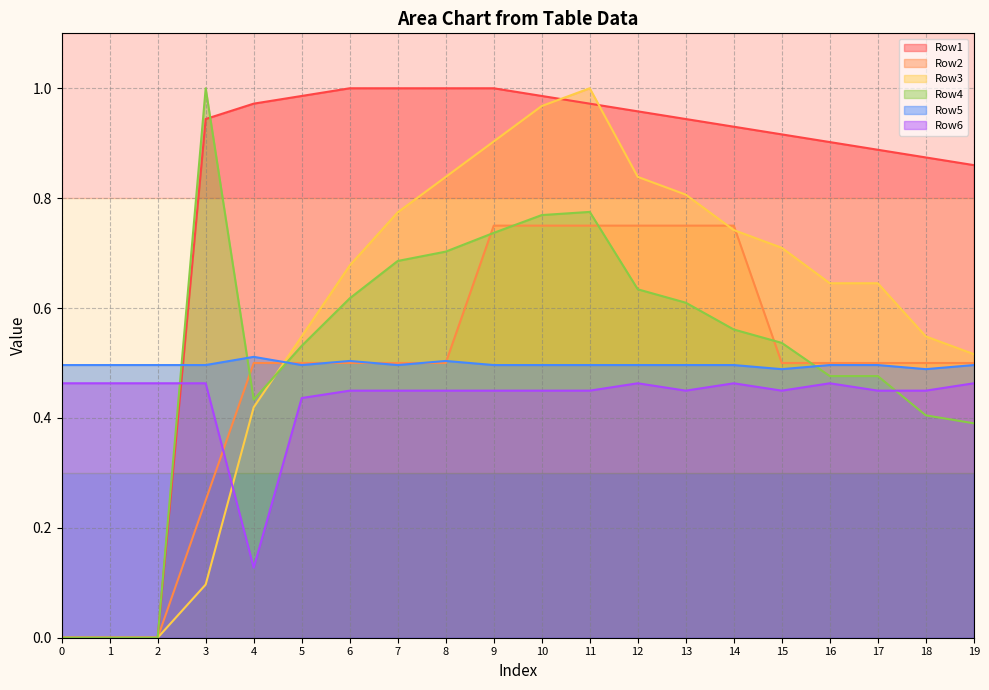

Which series has the largest total across all categories?

Row1